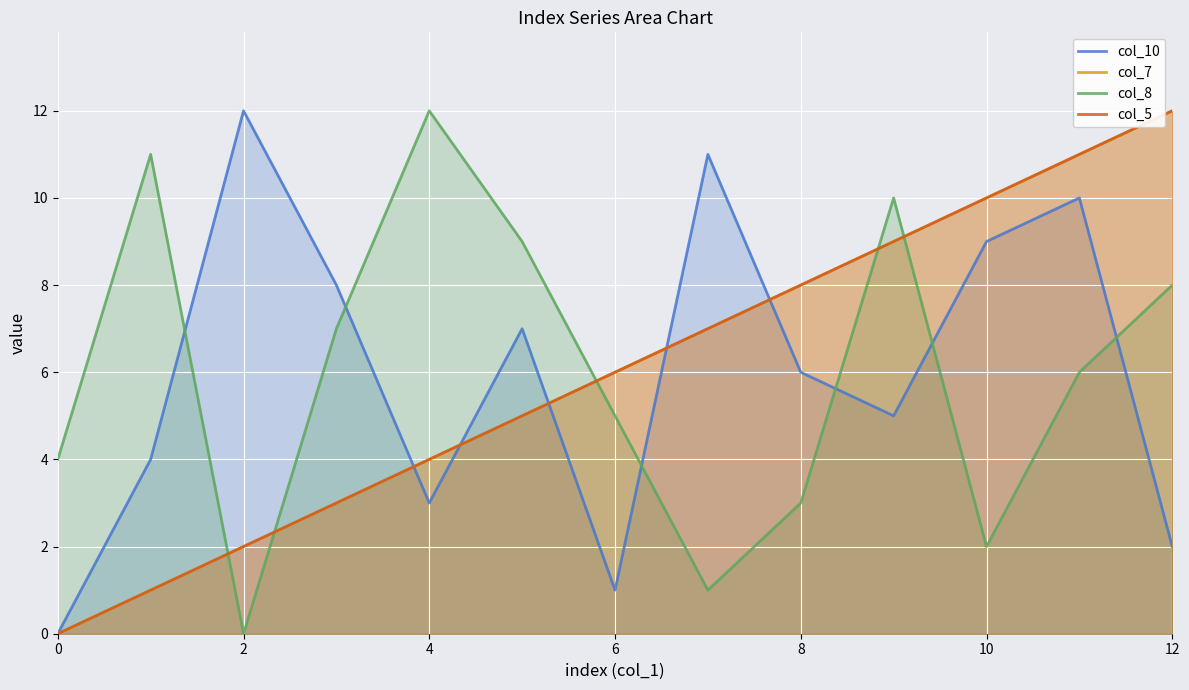

What is the value of the col_7 point at the 4th from the left?

3